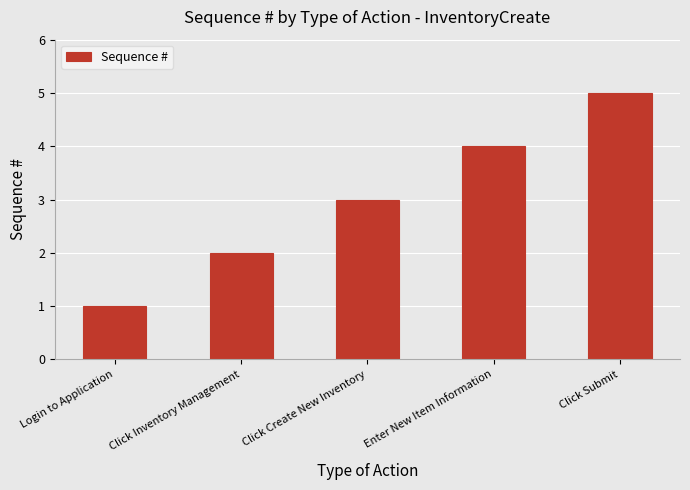

How many data points are less than 3?

2